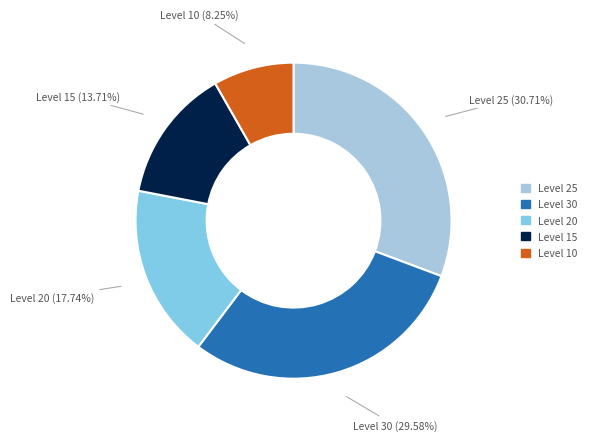

To the nearest percent, what is the average slice percentage?

20%